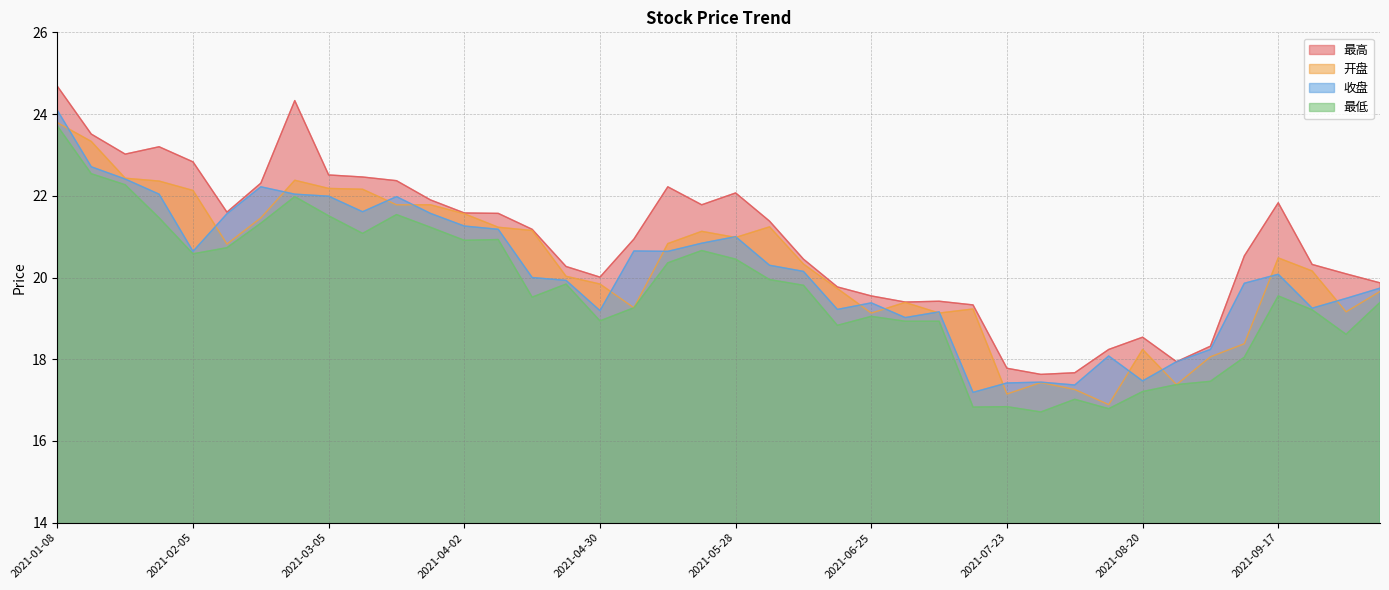

True or false: 收盘 and 开盘 cross at least once.

True